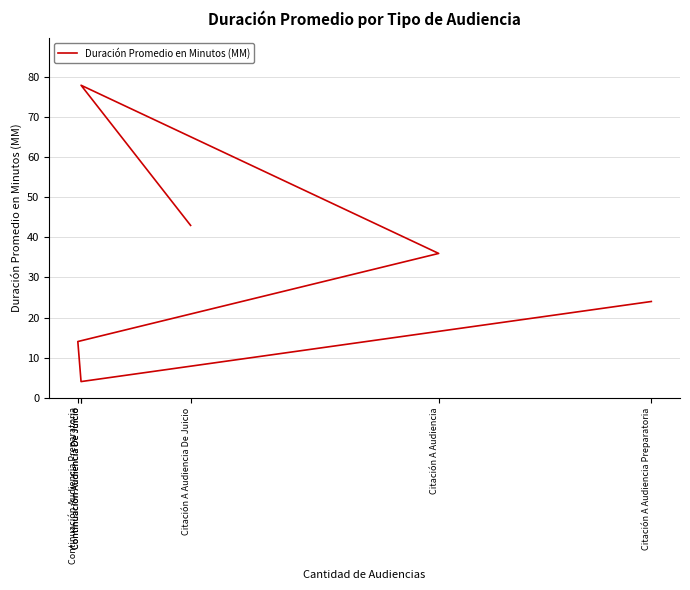

True or false: there are more than 0 points higher than both neighbors.

True